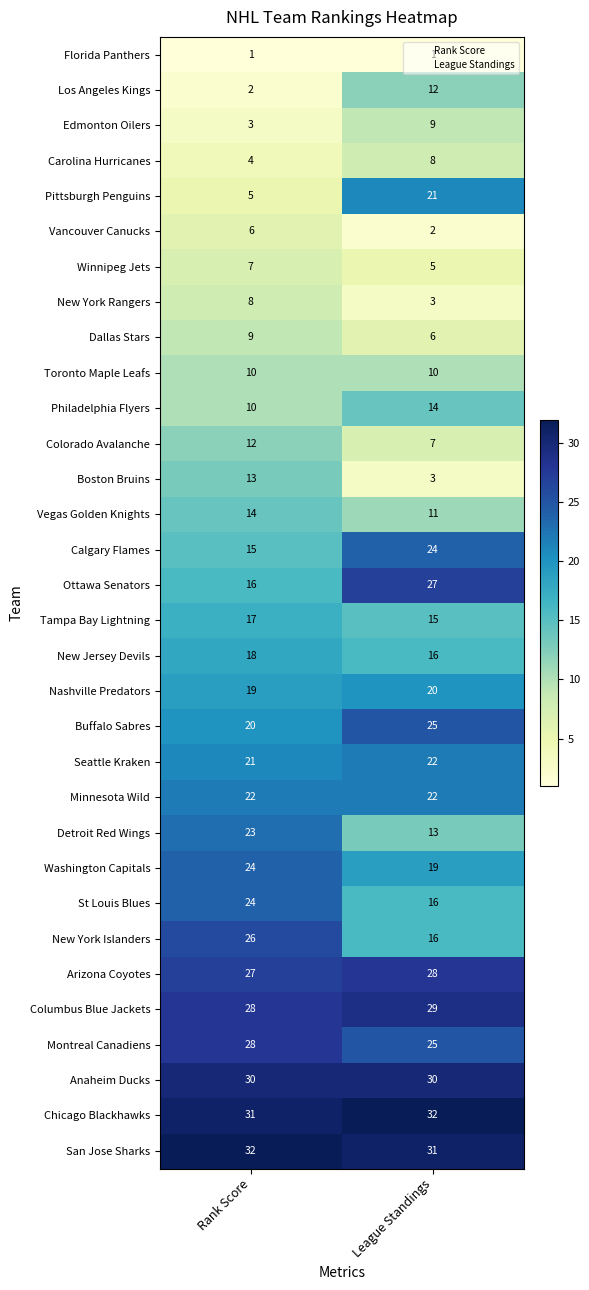

Which series has the widest spread of values?

Pittsburgh Penguins